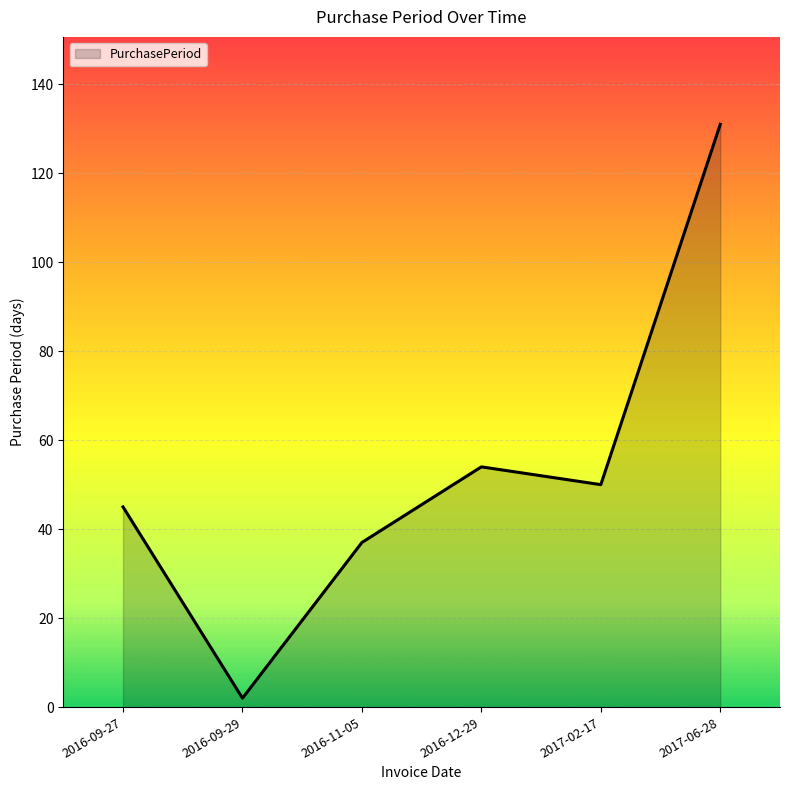

How many series are shown in this chart?

1